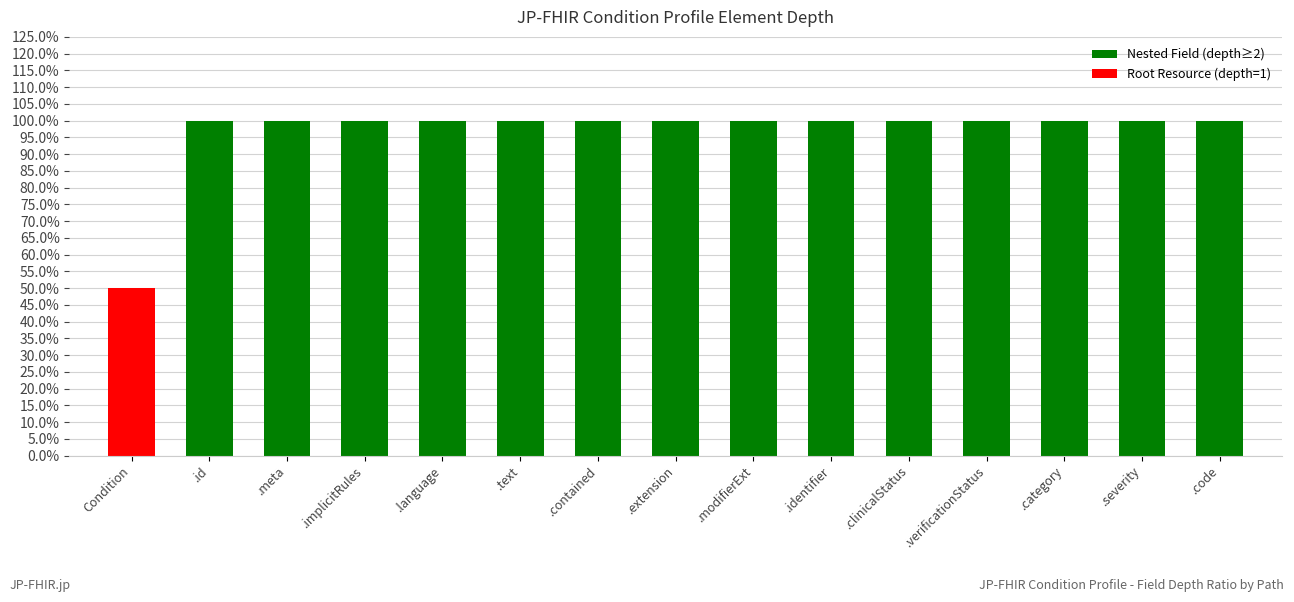

Does the chart contain stacked bars?

No